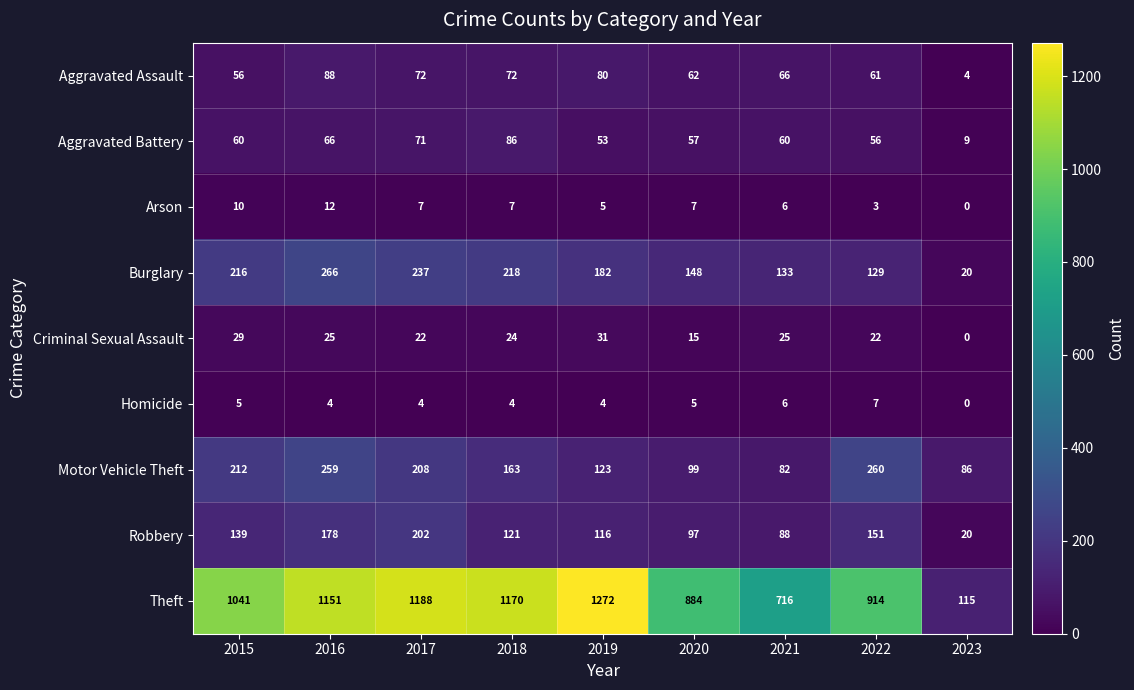

At how many categories does at least one series exceed 244?

8